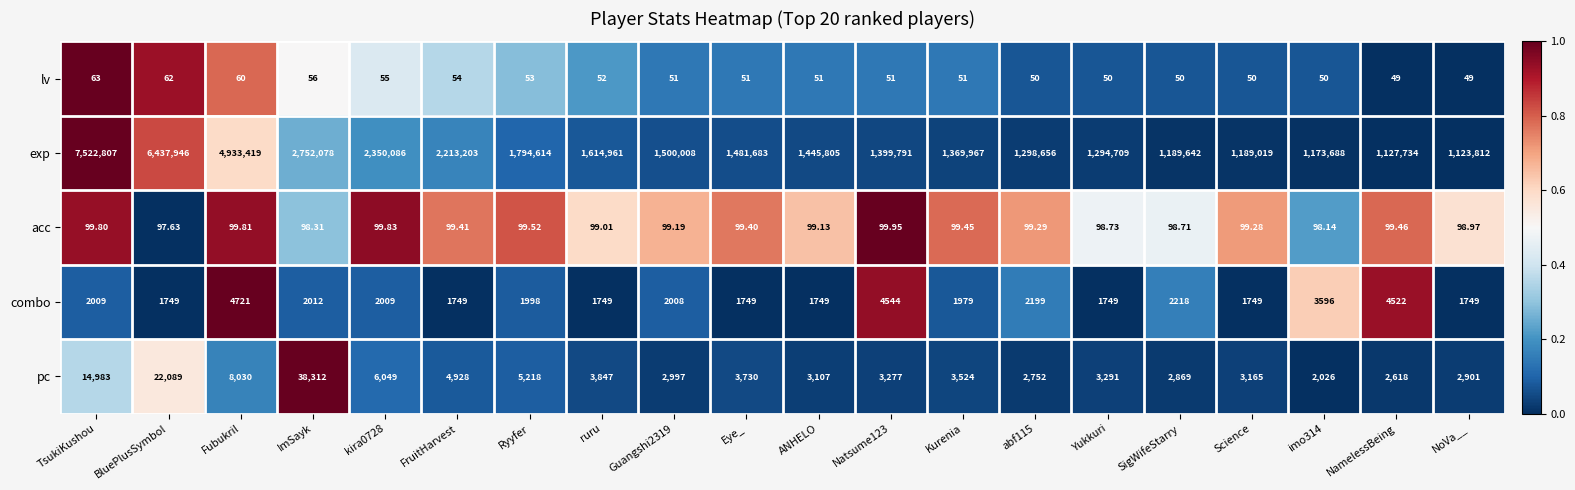

Where is pc nearest to the value 20169?

BluePlusSymbol